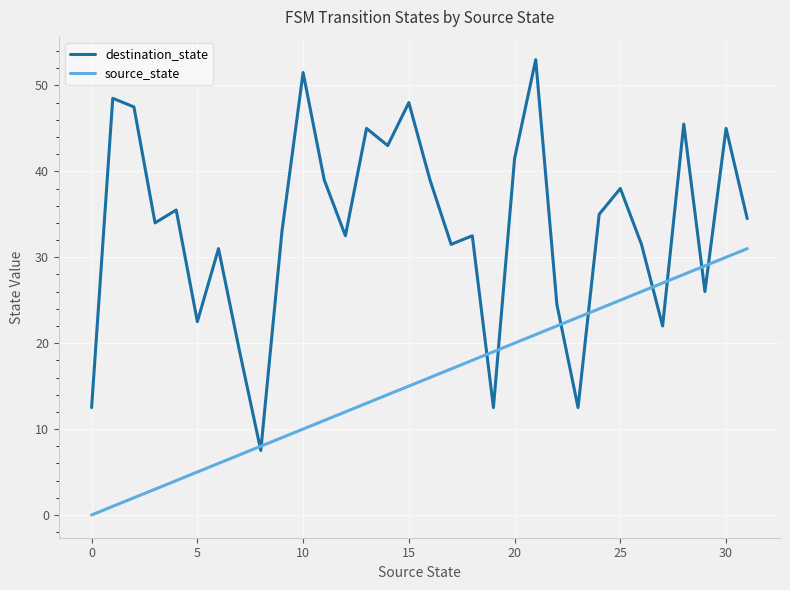

List the series in order of their overall mean, lowest first.

source_state, destination_state